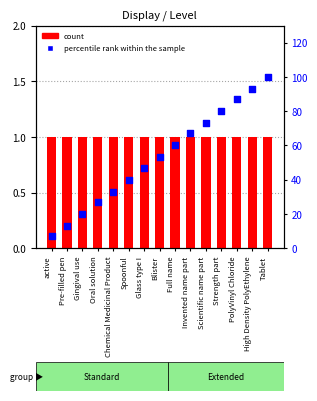

What are all the series names shown in the legend?

count, percentile rank within the sample